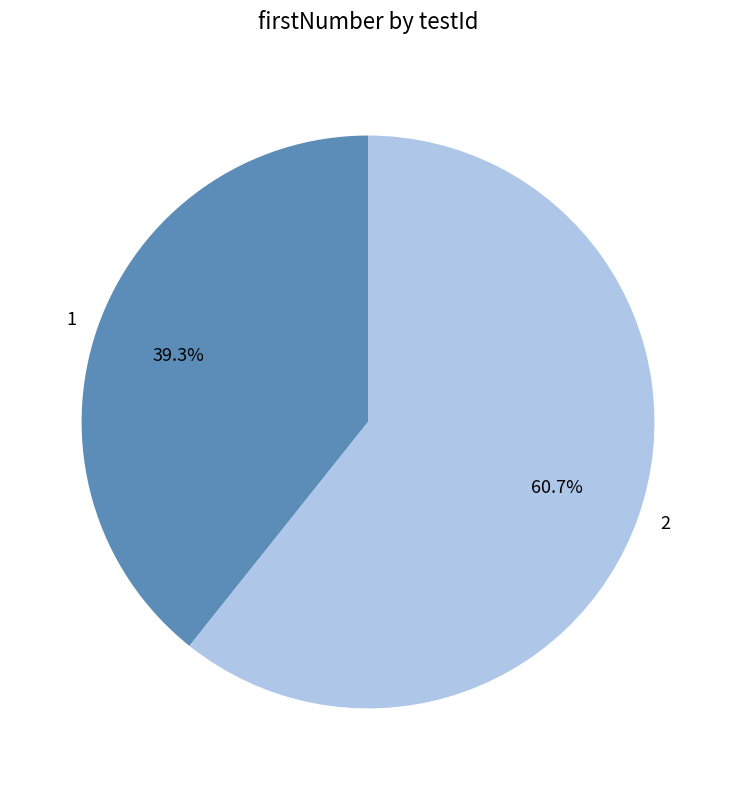

How many slices are in this pie chart?

2